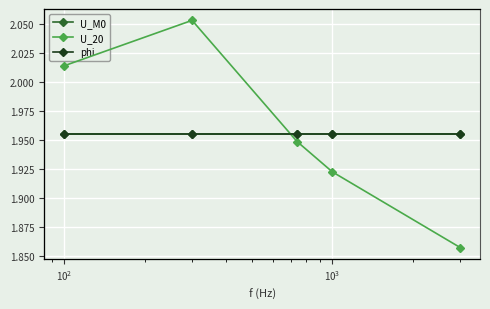

True or false: U_20 has a value of 958.0 at $\mathdefault{10^{1}}$.

False